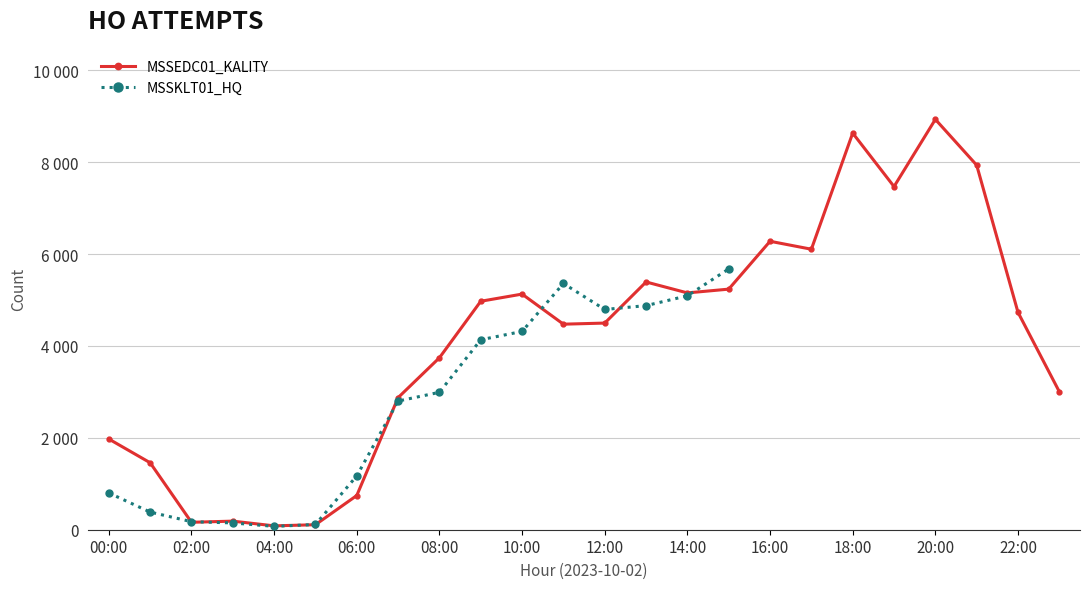

At which label does the data first exceed 4732?

09:00